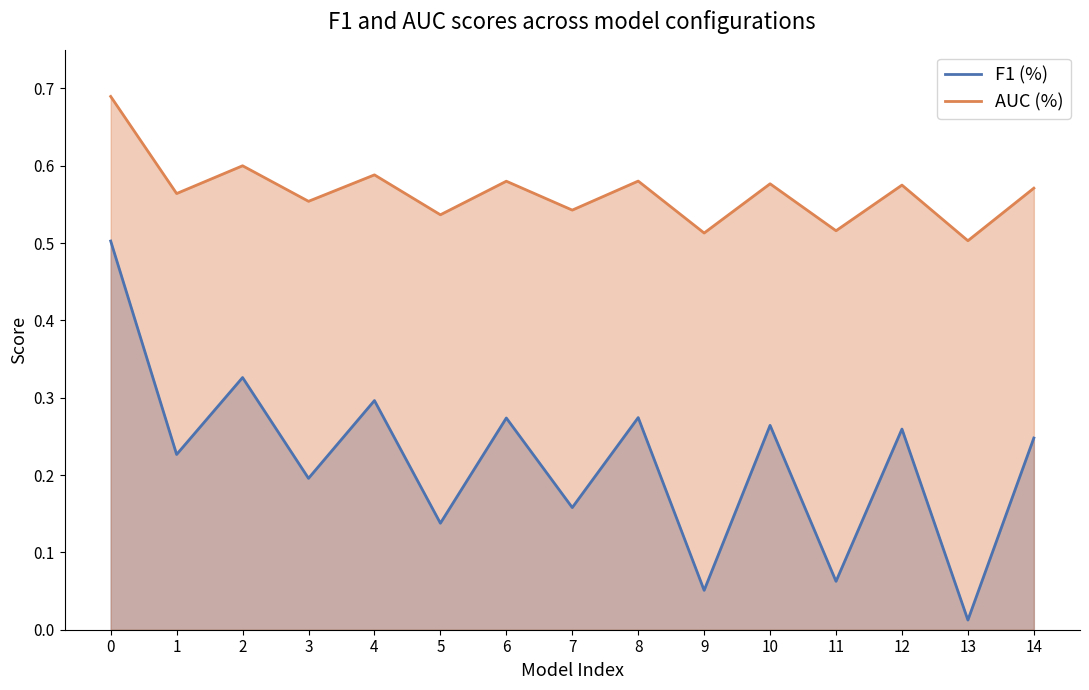

Reading left to right, transcribe all the data shown in this chart.

F1 (%): 0=0.5	1=0.2	2=0.3	3=0.2	4=0.3	5=0.1	6=0.3	7=0.2	8=0.3	9=0.1	10=0.3	11=0.1	12=0.3	13=0.0	14=0.2
AUC (%): 0=0.7	1=0.6	2=0.6	3=0.6	4=0.6	5=0.5	6=0.6	7=0.5	8=0.6	9=0.5	10=0.6	11=0.5	12=0.6	13=0.5	14=0.6